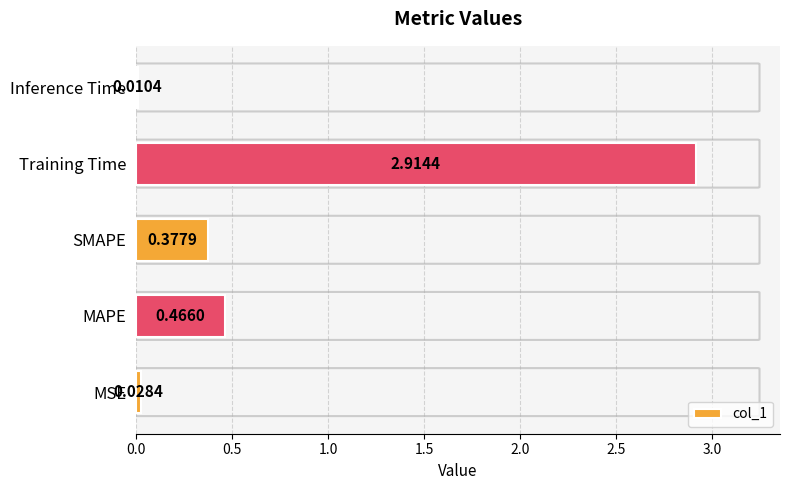

List the labels in order of value, largest first.

Training Time, MAPE, SMAPE, MSE, Inference Time